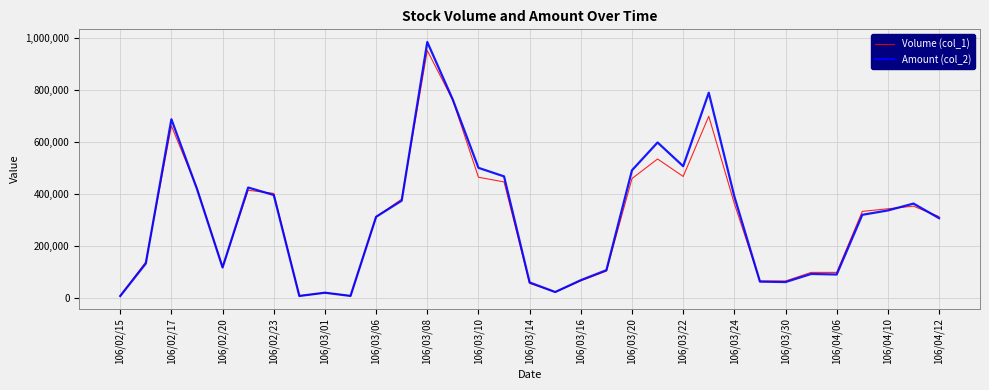

Which series has the largest range (max minus min)?

Amount (col_2)